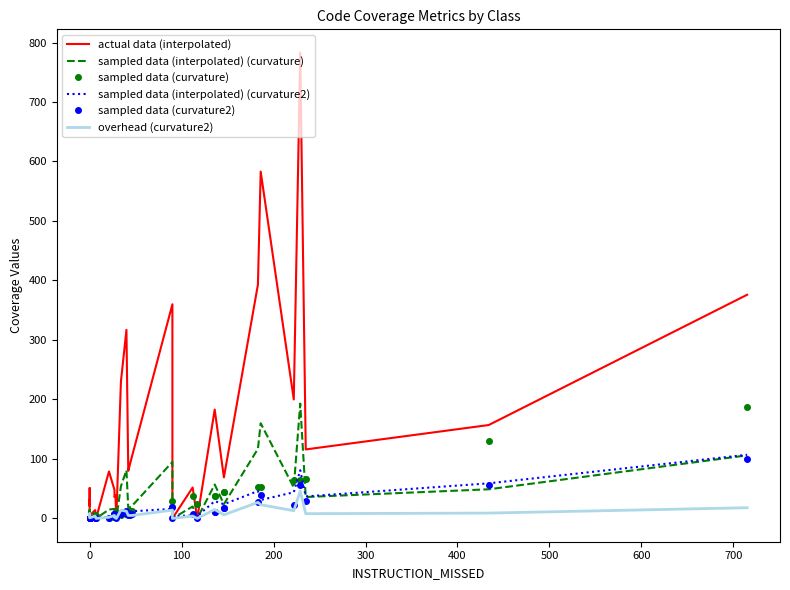

Which series has the widest spread of values?

actual data (interpolated)